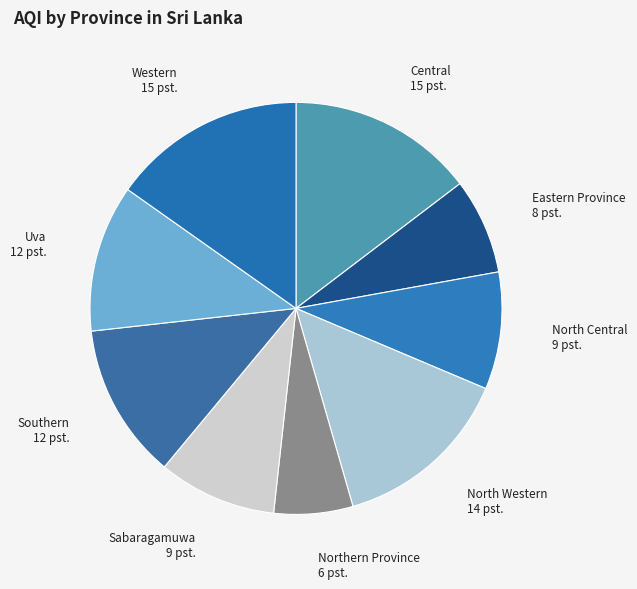

Which has a higher value, Central or Northern Province?

Central